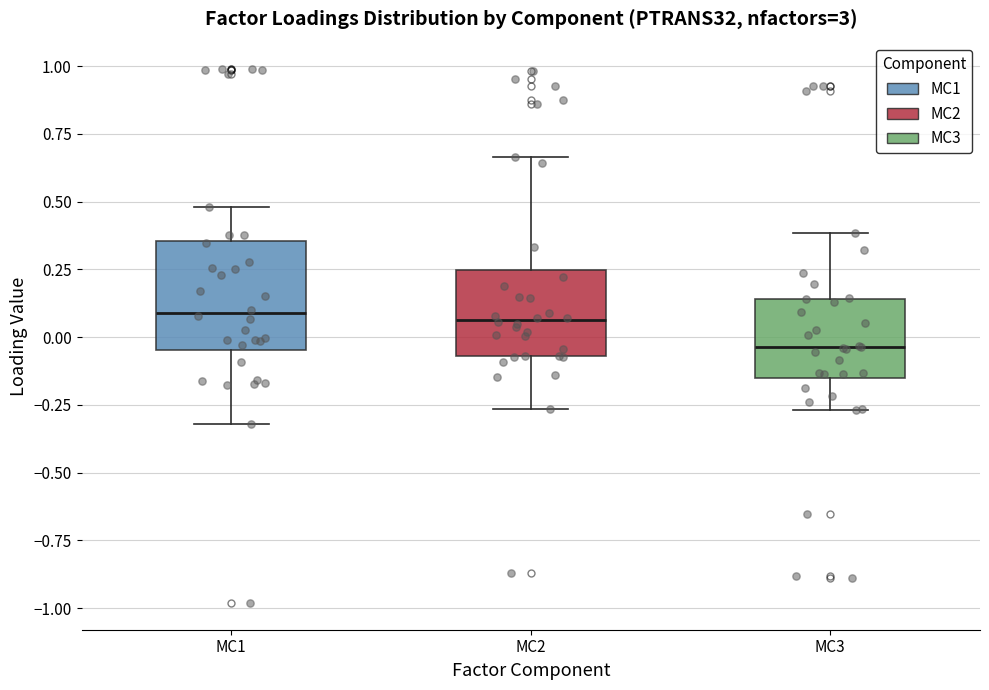

Where is the upper edge of the box for MC2 on the y-axis? The values are not printed on the chart, so give them approximately, as read against the axis.

0.25